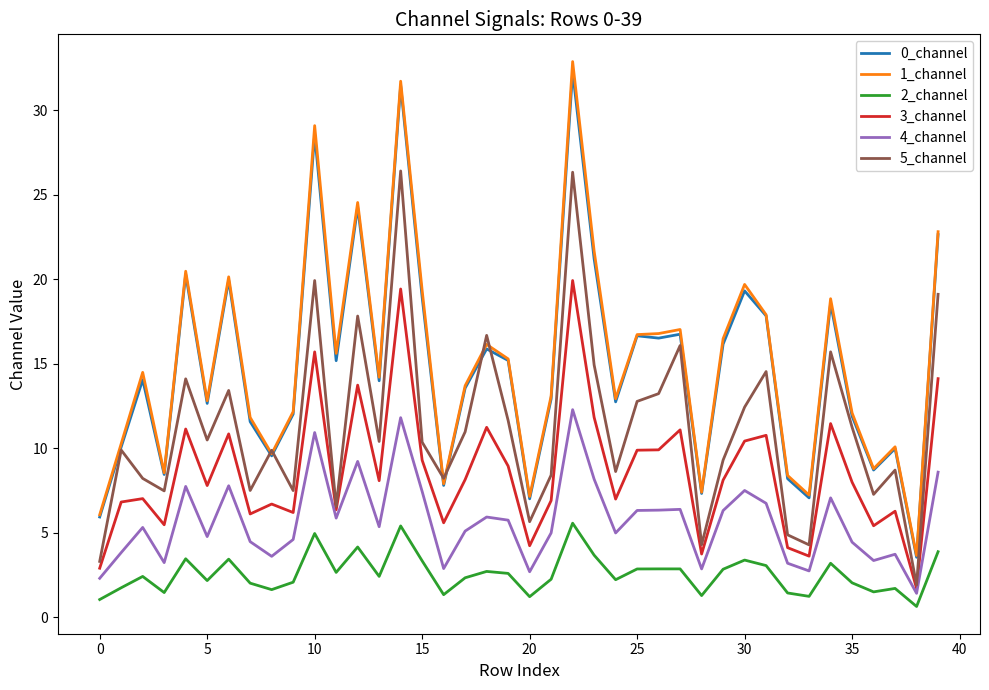

What is the highest value of the 1_channel series?

32.9